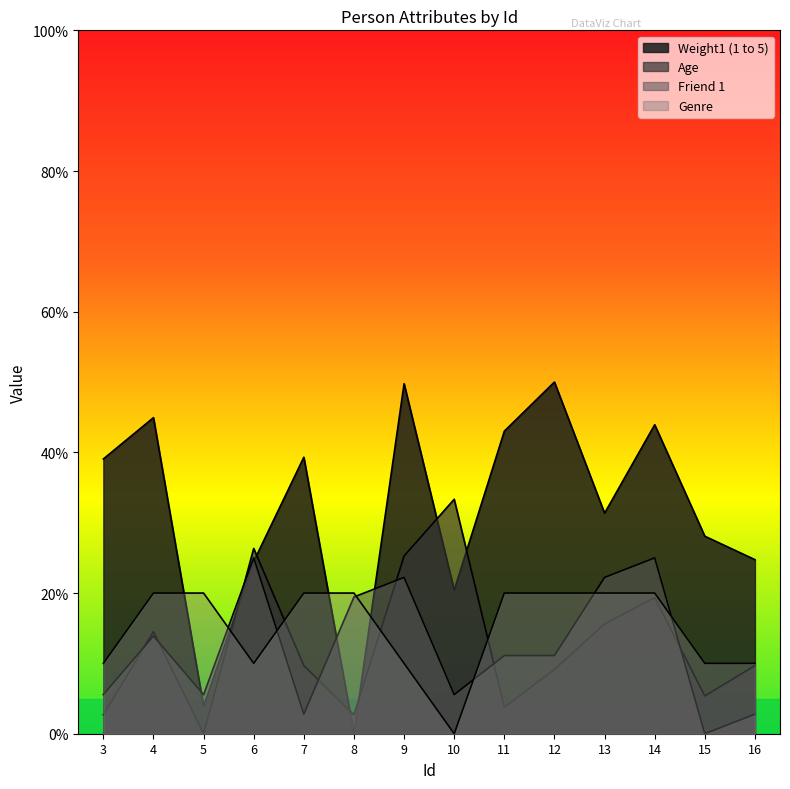

How many distinct data groups are displayed?

4